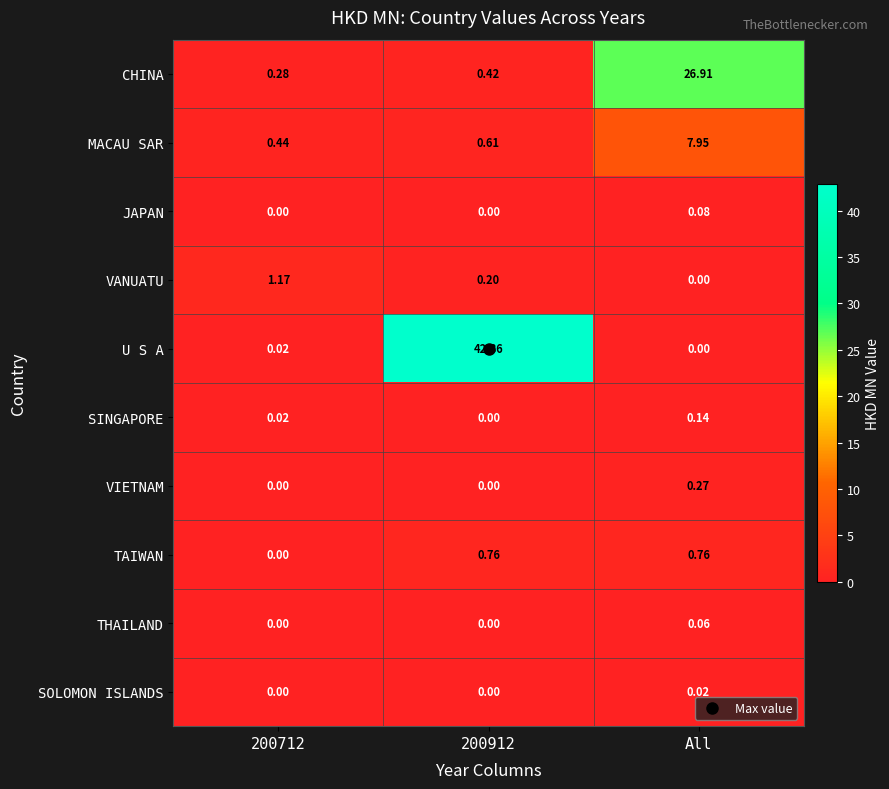

Rank the series by their maximum value, from highest to lowest.

U S A, CHINA, MACAU SAR, VANUATU, TAIWAN, VIETNAM, SINGAPORE, JAPAN, THAILAND, SOLOMON ISLANDS